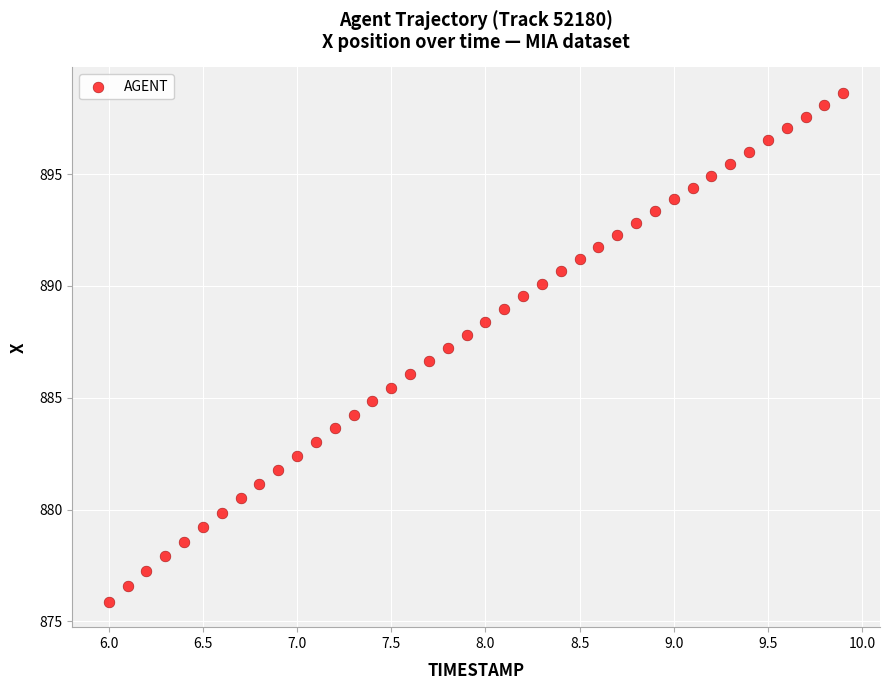

What is the range of X values (max minus min)?

3.9